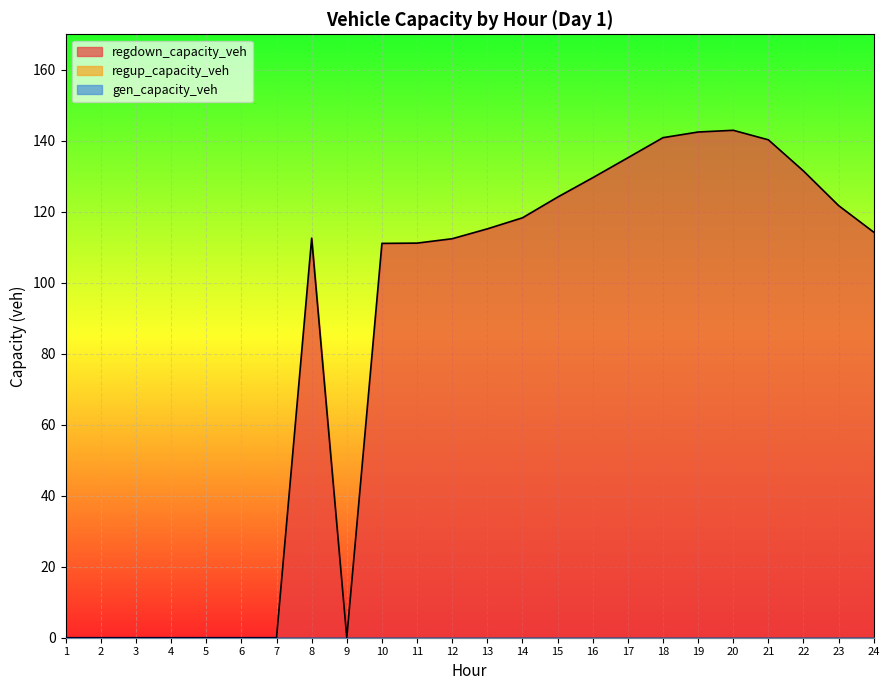

Reading left to right, what are all the values shown in this chart?

gen_capacity_veh: 0.0	0.0	0.0	0.0	0.0	0.0	0.0	0.0	0.0	0.0	0.0	0.0	0.0	0.0	0.0	0.0	0.0	0.0	0.0	0.0	0.0	0.0	0.0	0.0
regup_capacity_veh: 0.0	0.0	0.0	0.0	0.0	0.0	0.0	0.0	0.0	0.0	0.0	0.0	0.0	0.0	0.0	0.0	0.0	0.0	0.0	0.0	0.0	0.0	0.0	0.0
regdown_capacity_veh: 0.0	0.0	0.0	0.0	0.0	0.0	0.0	112.6	0.0	111.1	111.2	112.4	115.2	118.3	124.1	129.6	135.2	140.9	142.5	143.0	140.3	131.5	121.7	114.2